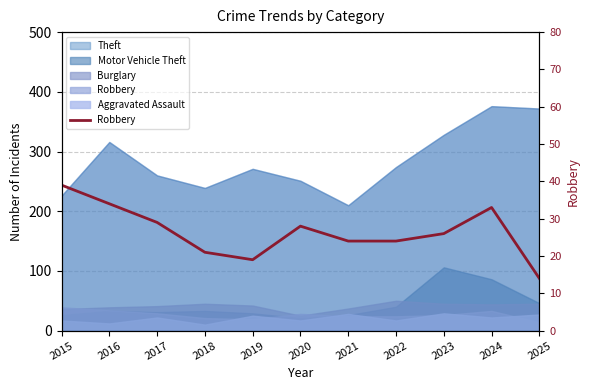

The value at 2018 is 21. True or false?

True